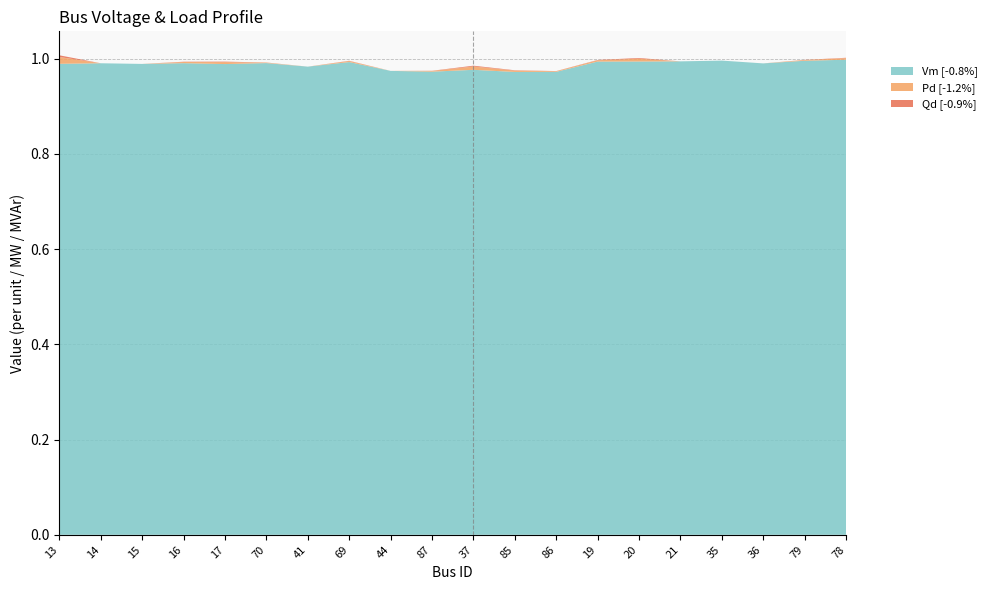

Reading left to right, extract all data points from this chart.

Vm: 13=1.0	14=1.0	15=1.0	16=1.0	17=1.0	70=1.0	41=1.0	69=1.0	44=1.0	87=1.0	37=1.0	85=1.0	86=1.0	19=1.0	20=1.0	21=1.0	35=1.0	36=1.0	79=1.0	78=1.0
Pd: 13=0.0	14=0.0	15=0.0	16=0.0	17=0.0	70=0.0	41=0.0	69=0.0	44=0.0	87=0.0	37=0.0	85=0.0	86=0.0	19=0.0	20=0.0	21=0.0	35=0.0	36=0.0	79=0.0	78=0.0
Qd: 13=0.0	14=0.0	15=0.0	16=0.0	17=0.0	70=0.0	41=0.0	69=0.0	44=0.0	87=0.0	37=0.0	85=0.0	86=0.0	19=0.0	20=0.0	21=0.0	35=0.0	36=0.0	79=0.0	78=0.0